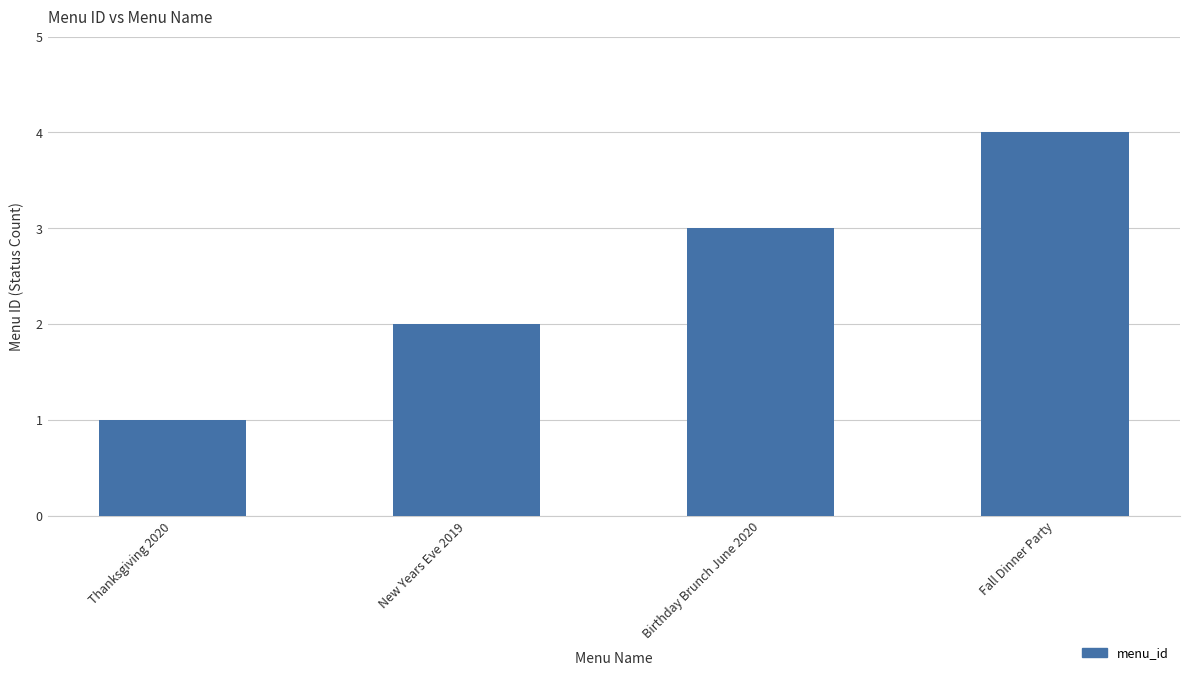

How many values are between 2 and 4?

3